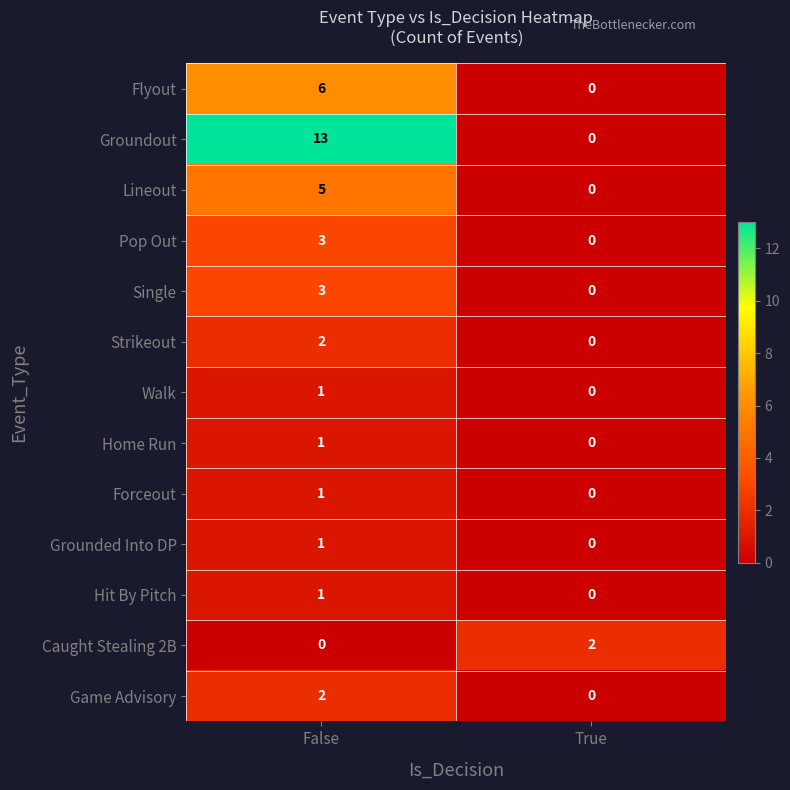

The value of Strikeout at False is 4. True or false?

False